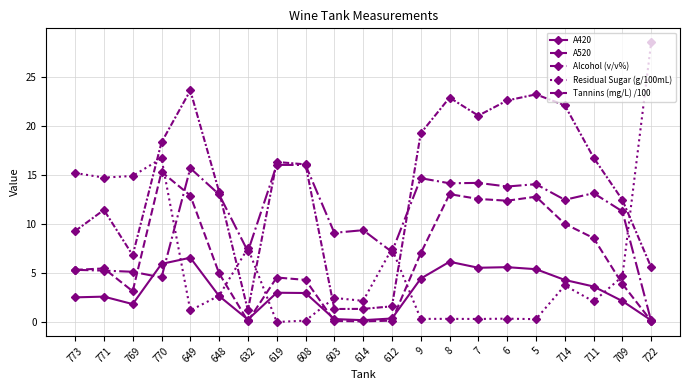

True or false: A420 has more than 0 interior local peaks.

True